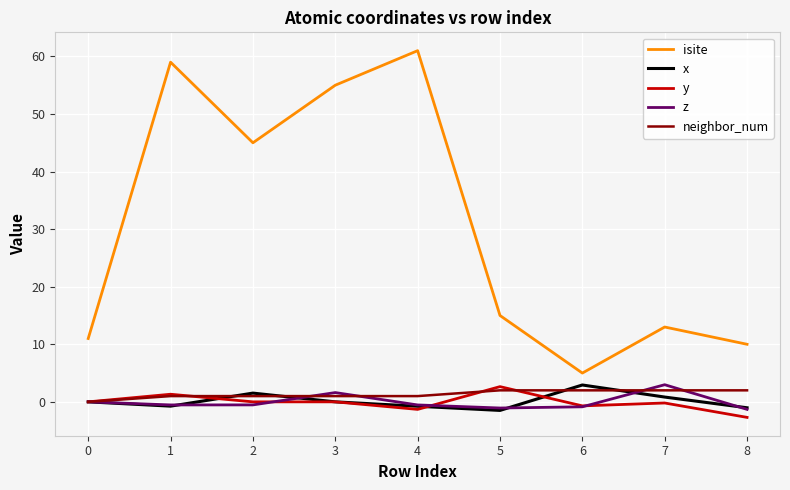

How many series are shown in this chart?

5